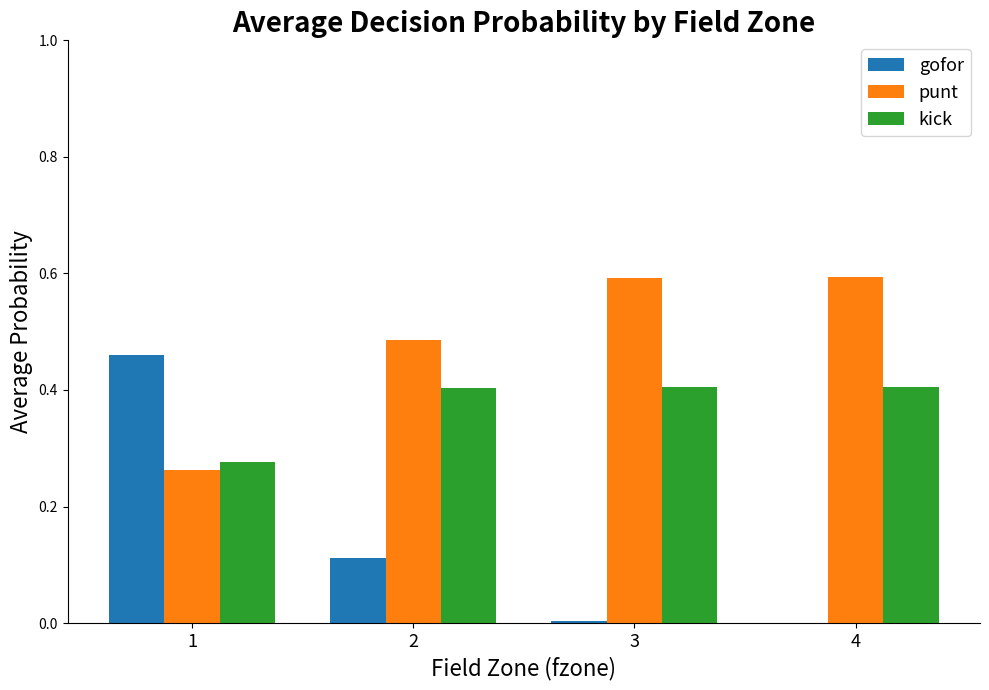

What are all the series names shown in the legend?

gofor, punt, kick